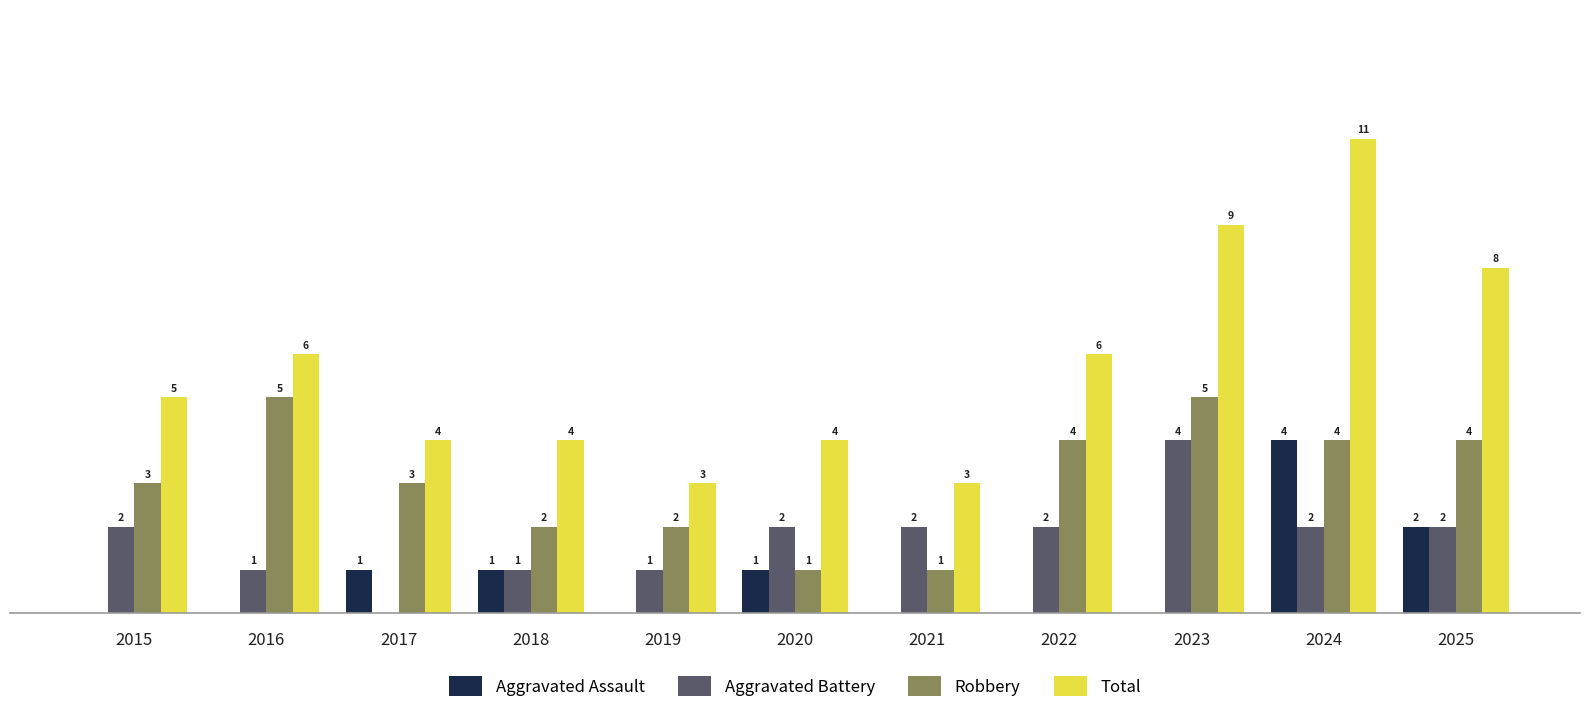

Which series has the largest total across all categories?

Total